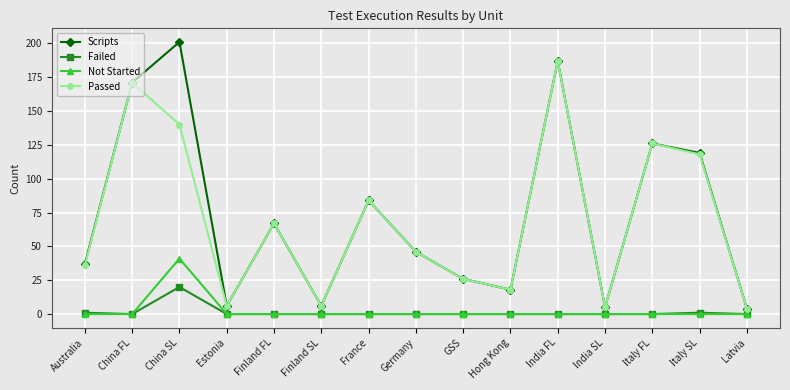

Rank the series by their maximum value, from highest to lowest.

Scripts, Passed, Not Started, Failed